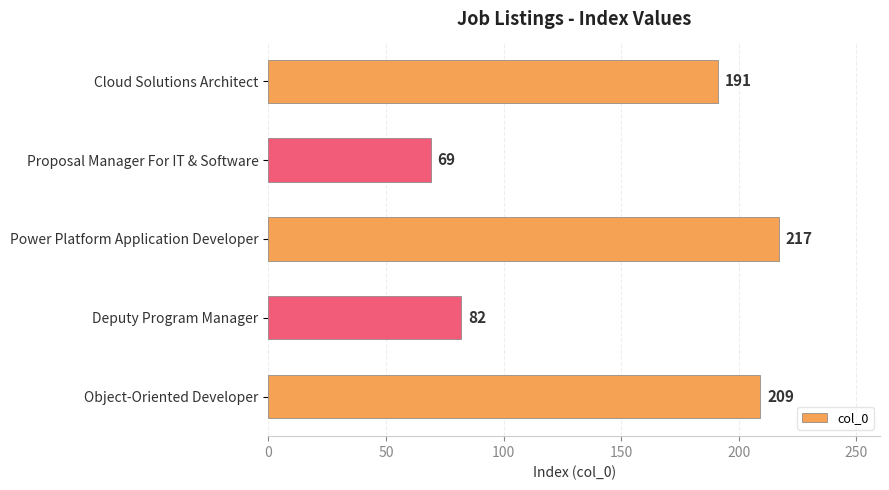

What is the maximum value shown in the chart?

217